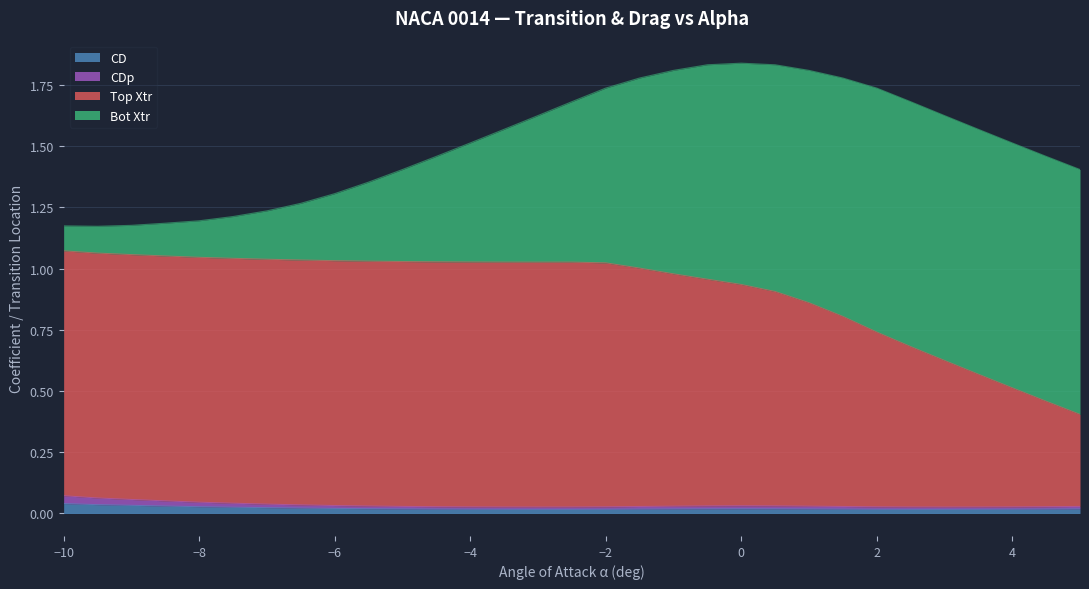

The value of CD at 4 is 0.0. True or false?

True